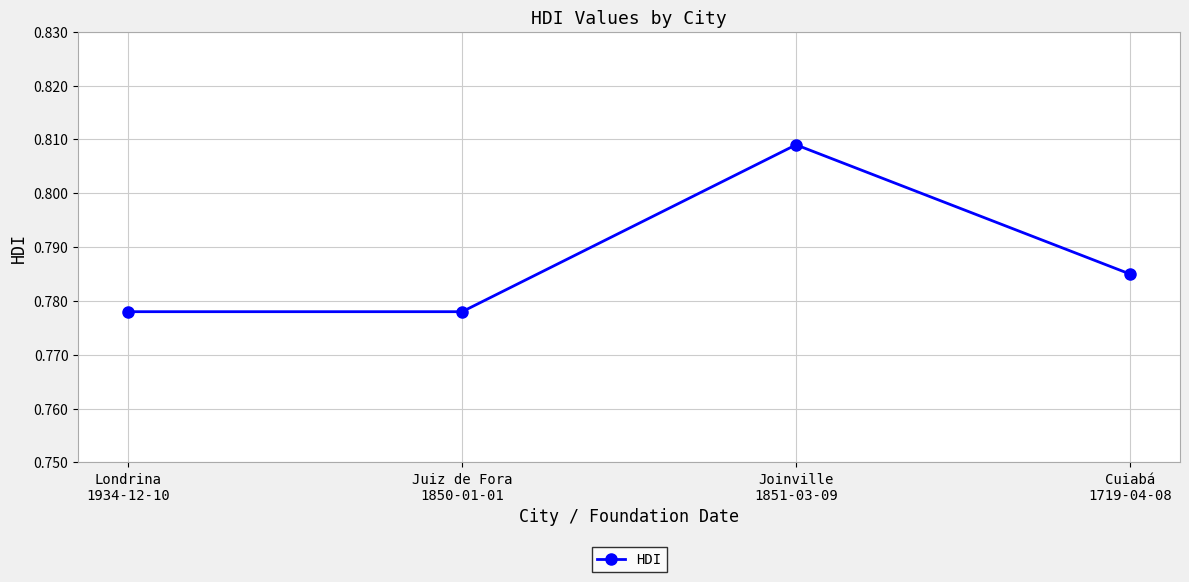

True or false: the data has more than 2 interior local peaks.

False